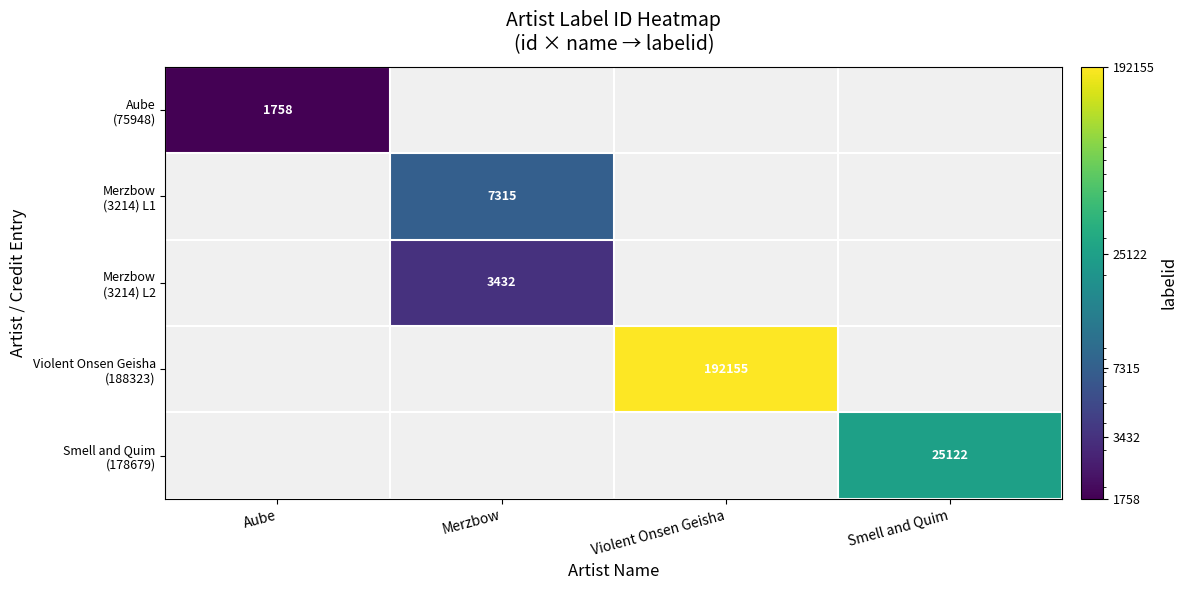

True or false: Aube (75948) has a value of 745 at Merzbow.

False